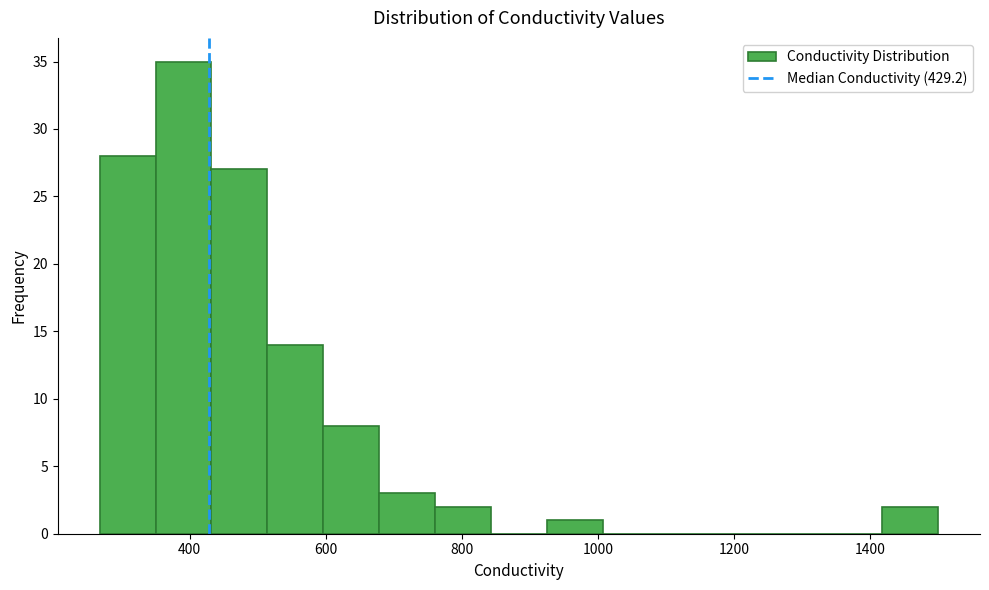

Reading left to right, list every bar in this chart as the range it spans on the x-axis followed by its height. Neither the bar edges nor the heights are printed on the chart, so give them approximately, as read against the axes.

260 to 360: 28
360 to 440: 35
440 to 520: 27
520 to 600: 14
600 to 680: 8
680 to 760: 3
760 to 840: 2
840 to 920: 0
920 to 1000: 1
1000 to 1080: 0
1080 to 1180: 0
1180 to 1260: 0
1260 to 1340: 0
1340 to 1420: 0
1420 to 1500: 2